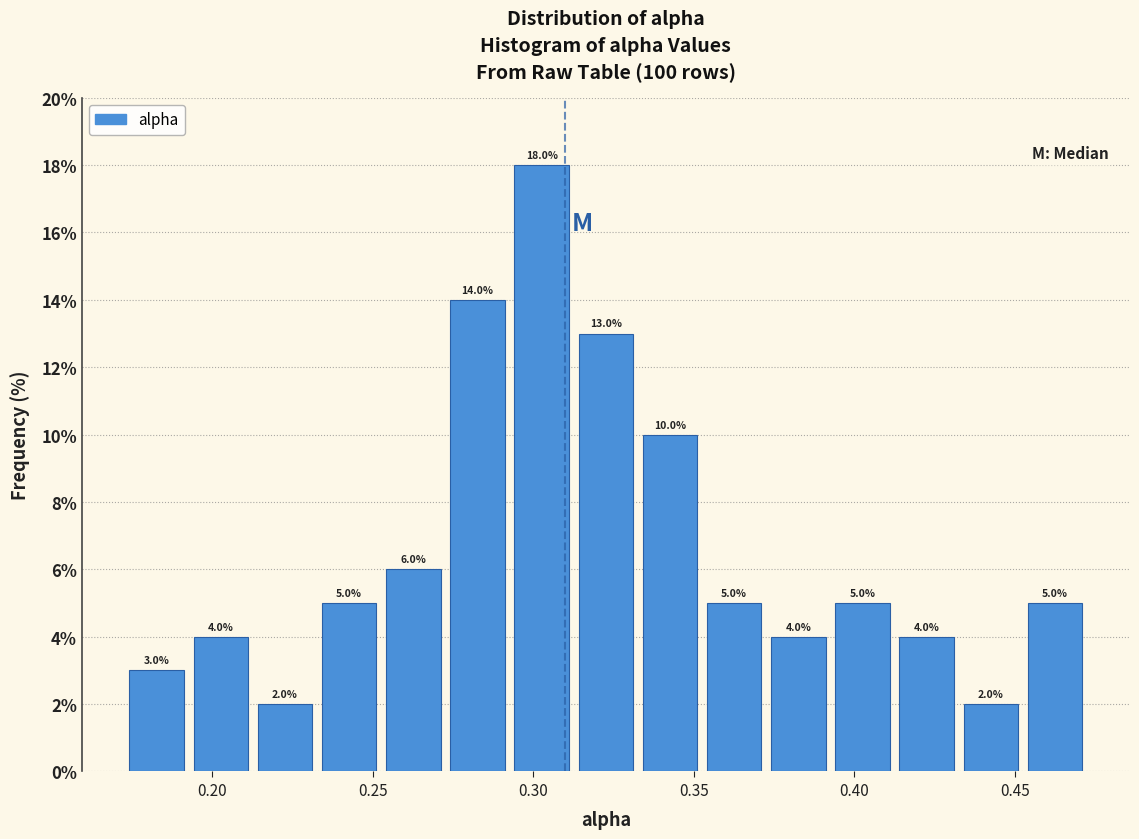

Around what value on the x-axis is the tallest bar? Give the approximate position of its centre, as read against the axis.

0.305